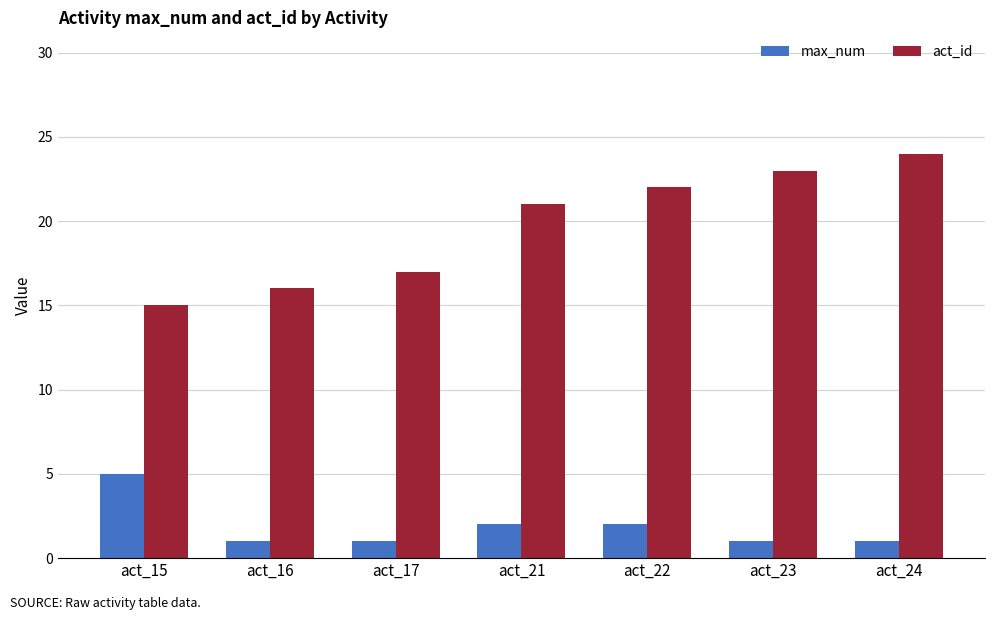

At which category is the sum across all series the highest?

act_24